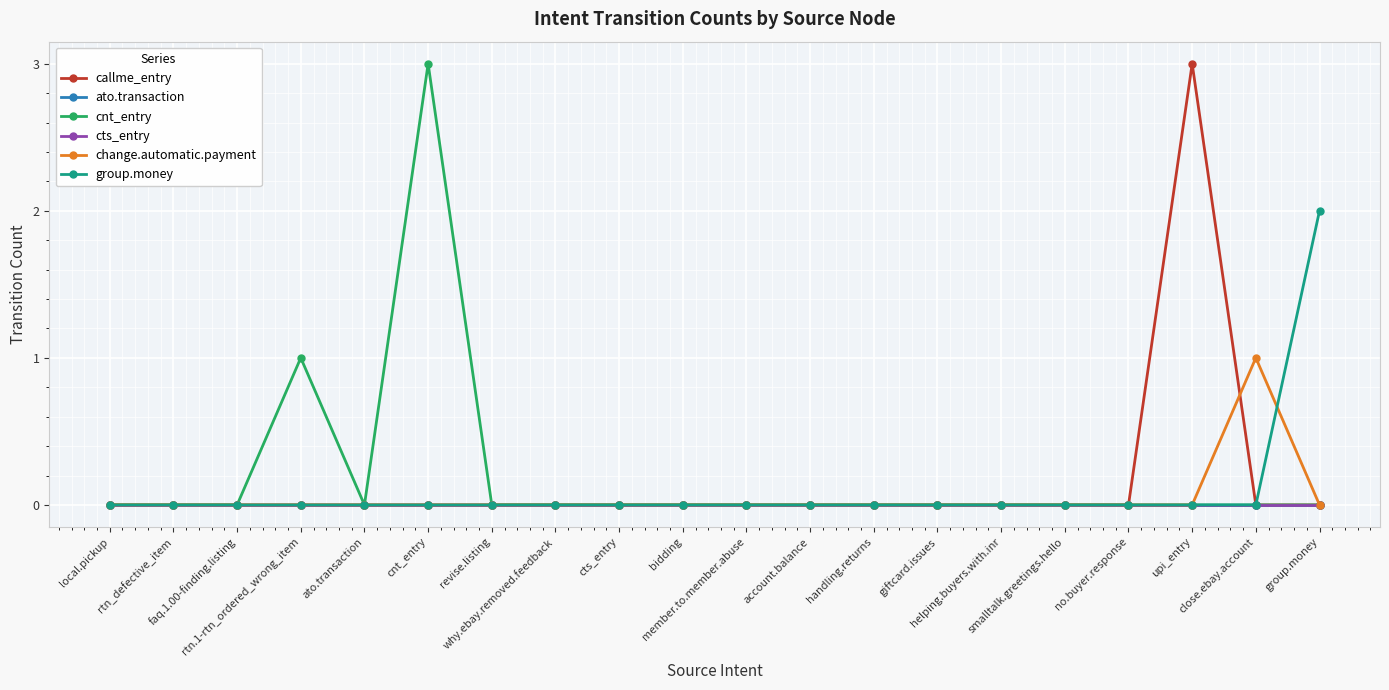

What is the label of the 14th point from the left?

giftcard.issues